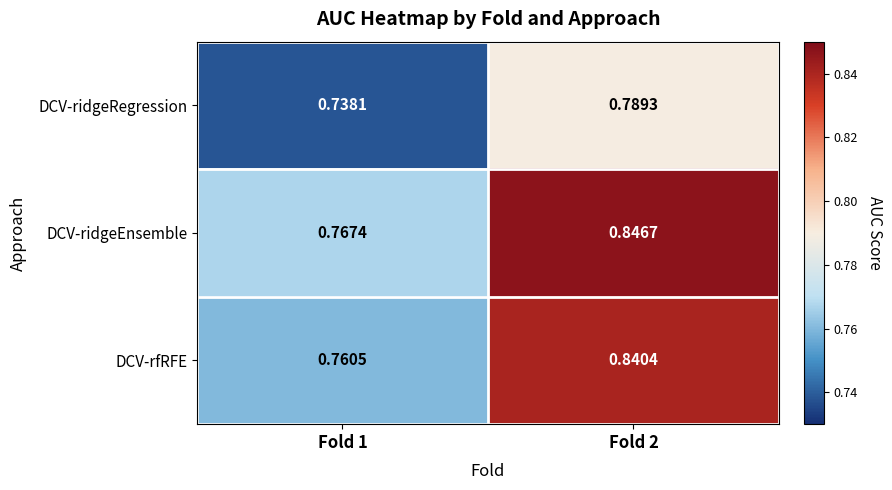

Rank the series at Fold 1 from highest to lowest value.

DCV-ridgeEnsemble, DCV-rfRFE, DCV-ridgeRegression